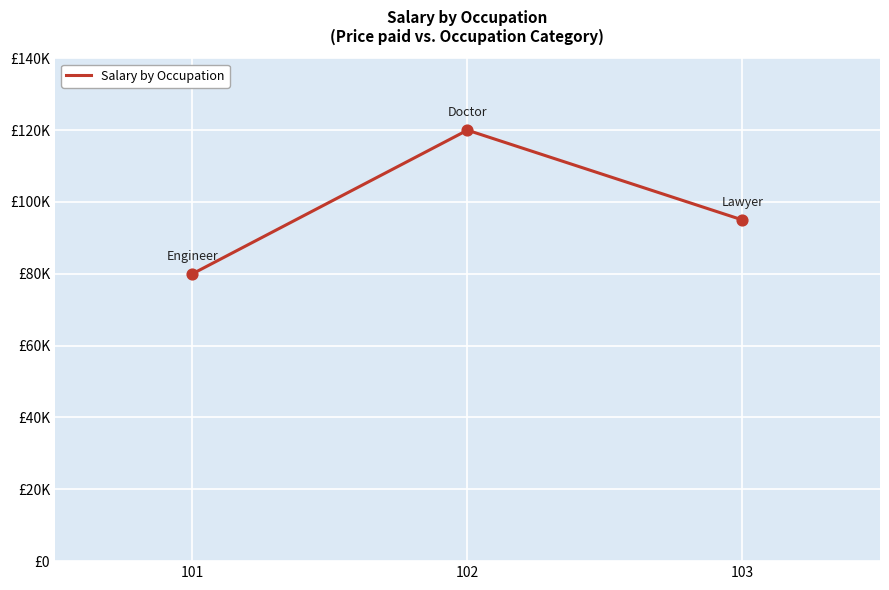

Which has a higher value, 103 or 102?

102